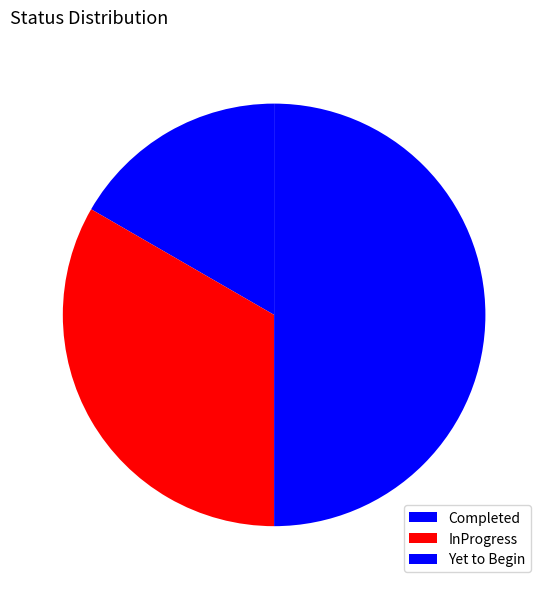

What percentage is the InProgress slice, to the nearest percent?

33%